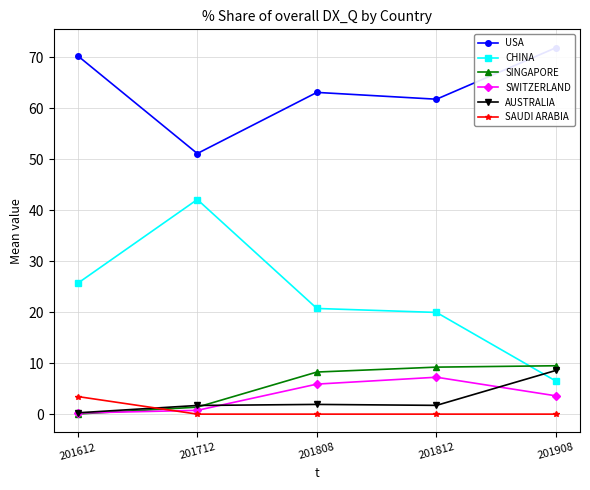

True or false: AUSTRALIA has a value of 2.5 at 201812.

False